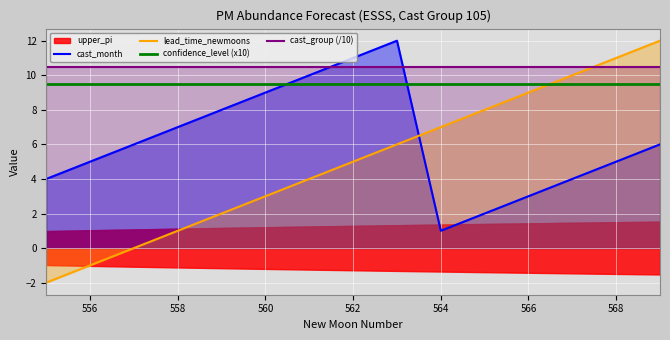

True or false: lead_time_newmoons has a value of 15.9 at 568.

False